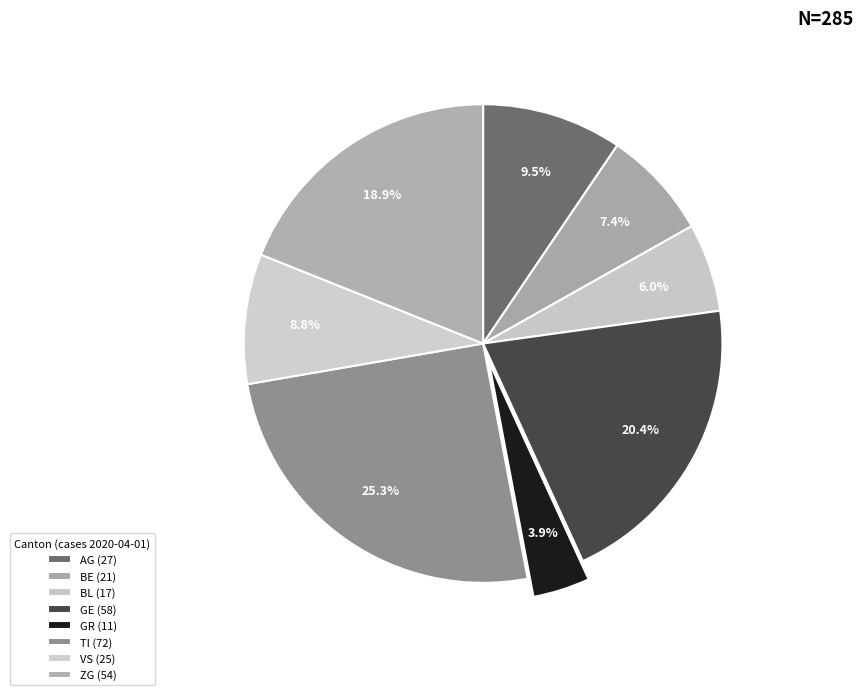

What is the largest slice in the pie chart?

TI